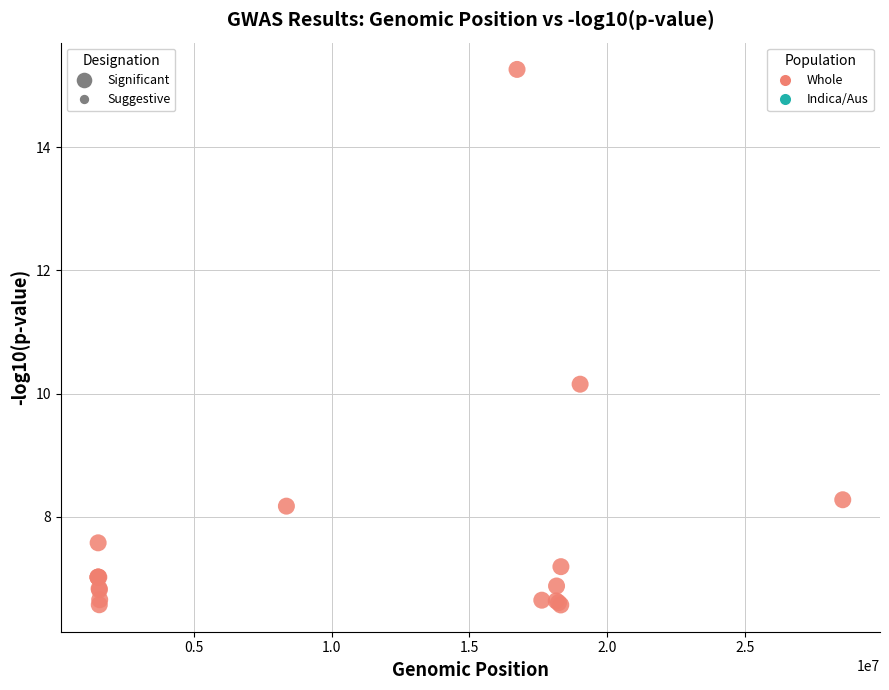

What Y value in the scatter plot is closest to 10?

10.2